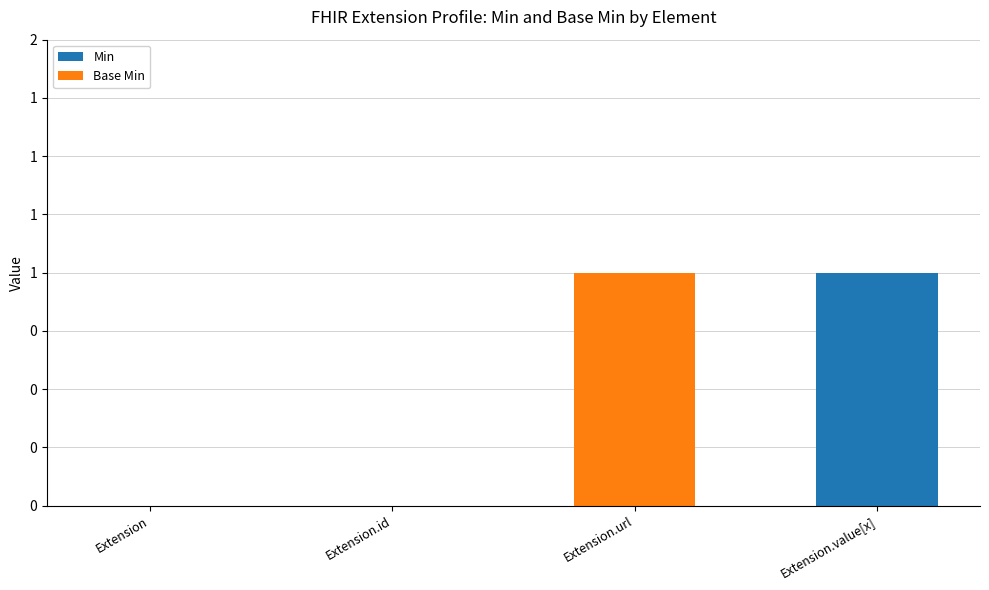

At which category is the sum across all series the highest?

Extension.url